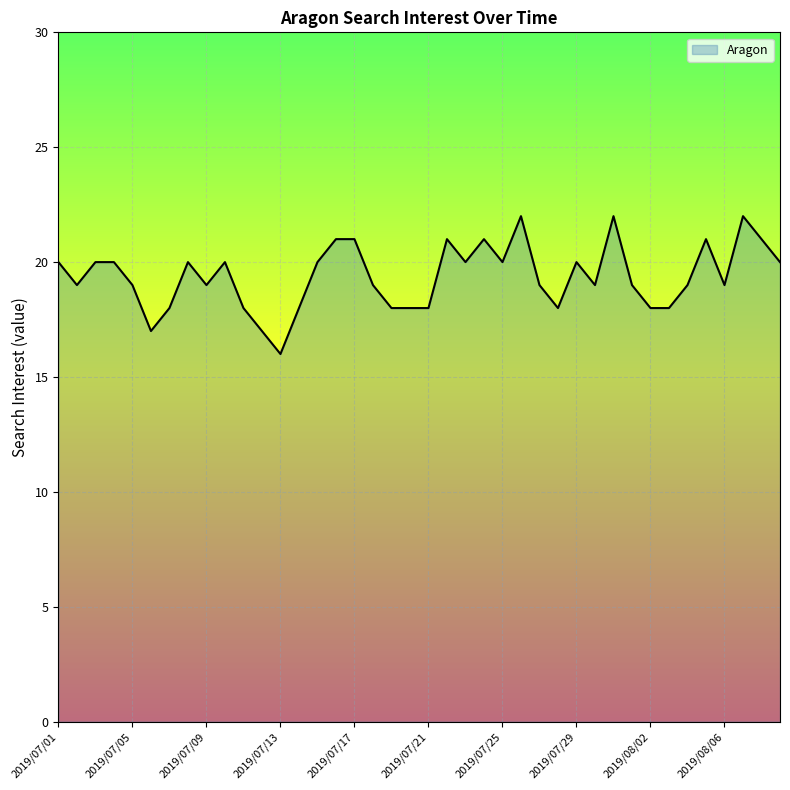

What is the difference between the maximum and minimum values?

6